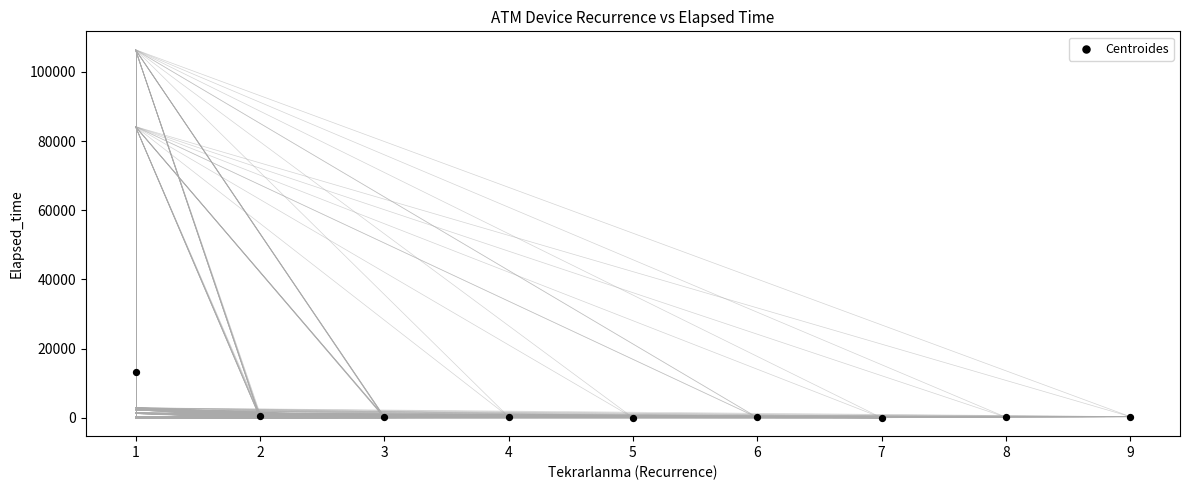

What is the range of Y values (max minus min)?

13251.0